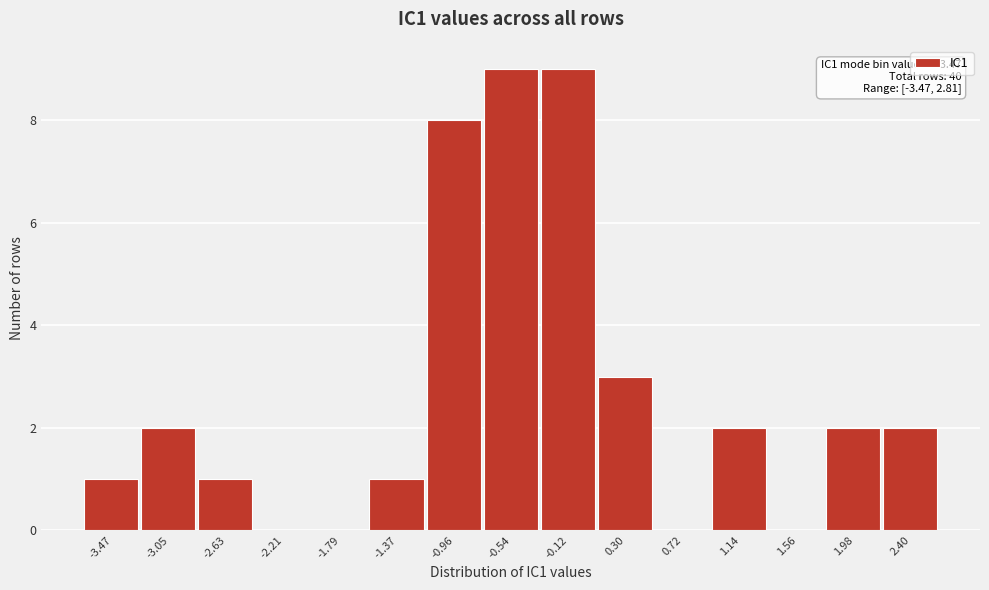

Reading left to right, list all the values displayed in this chart.

-3.47=1	-3.05=2	-2.63=1	-2.21=0	-1.79=0	-1.37=1	-0.96=8	-0.54=9	-0.12=9	0.30=3	0.72=0	1.14=2	1.56=0	1.98=2	2.40=2